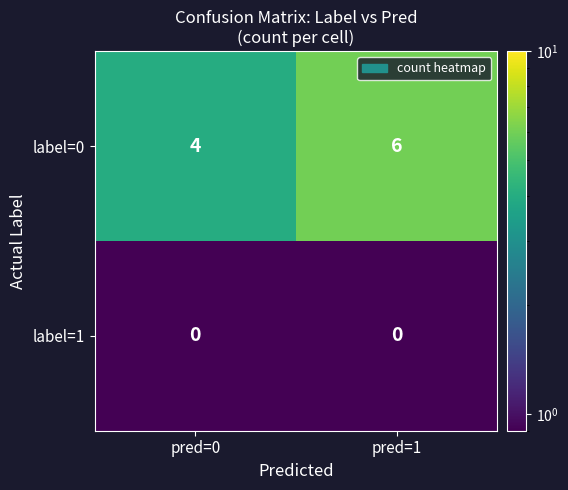

Reading left to right, list all the values displayed in this chart.

label=0: 4	6
label=1: 0	0